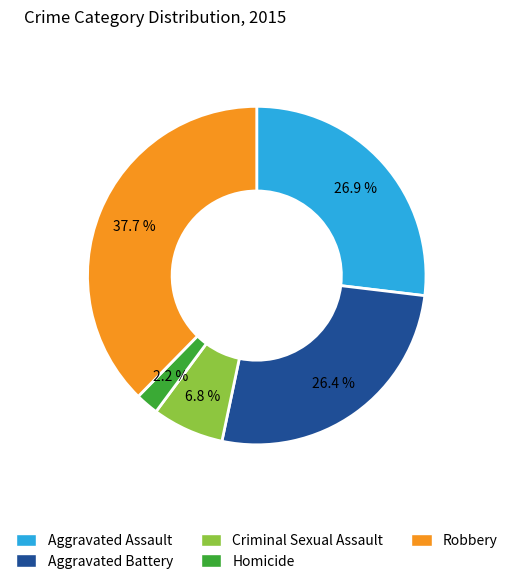

To the nearest percent, what is the difference between the Aggravated Battery and Criminal Sexual Assault slice percentages?

20%